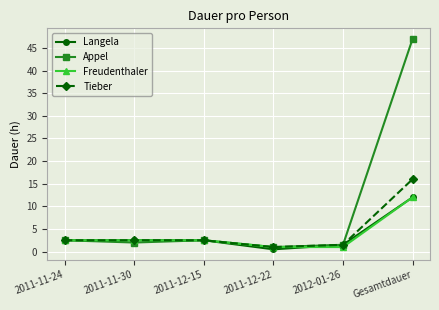

Does the chart display data point markers on the line(s)?

Yes